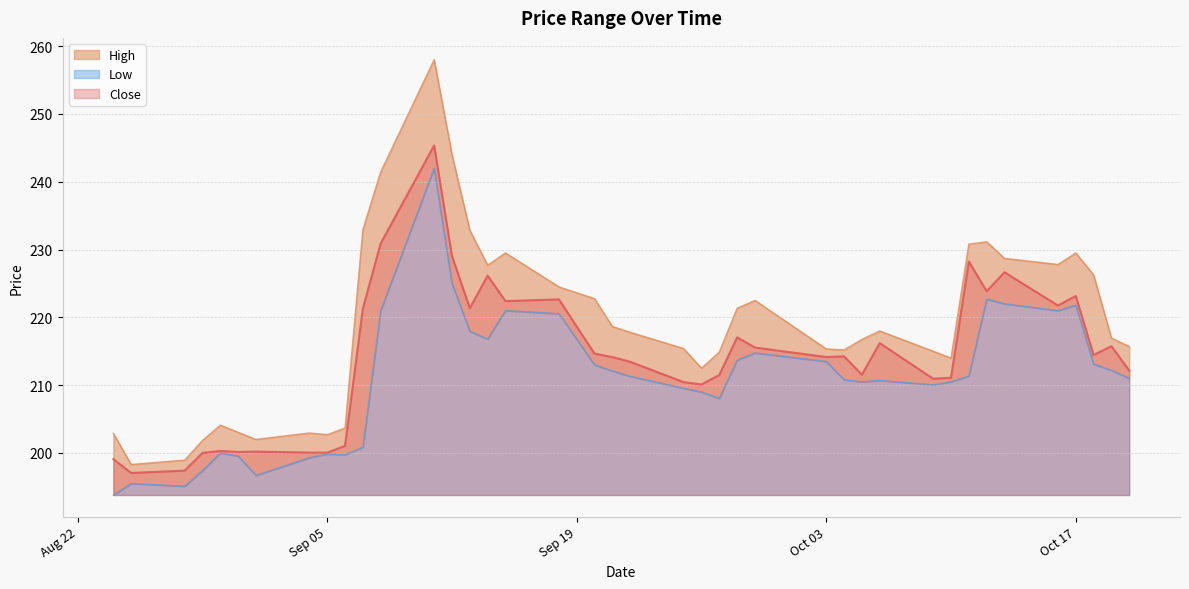

Where is High nearest to the value 228?

2023-10-16